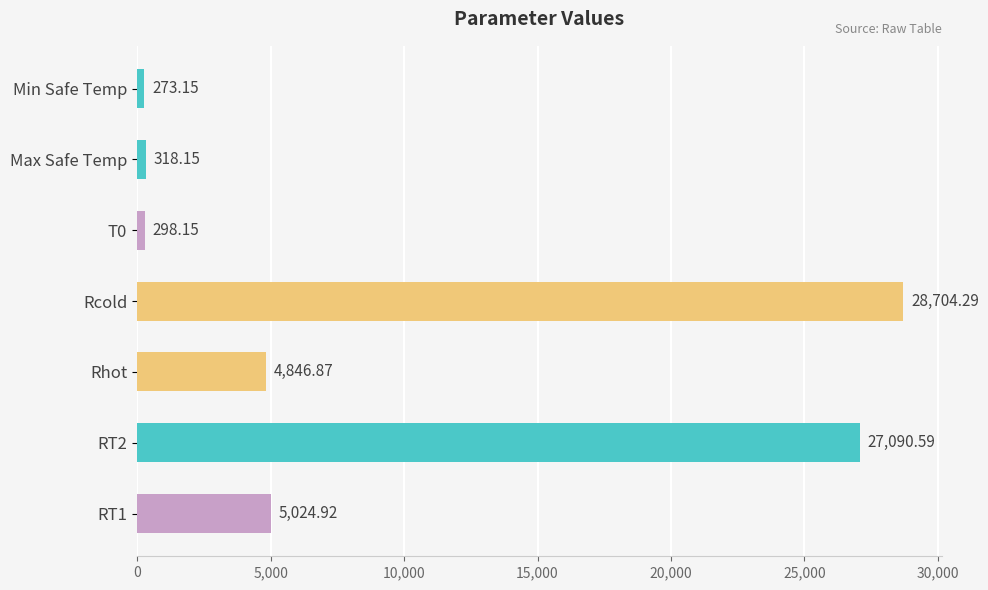

Rank the categories by value from highest to lowest.

Rcold, RT2, RT1, Rhot, Max Safe Temp, T0, Min Safe Temp